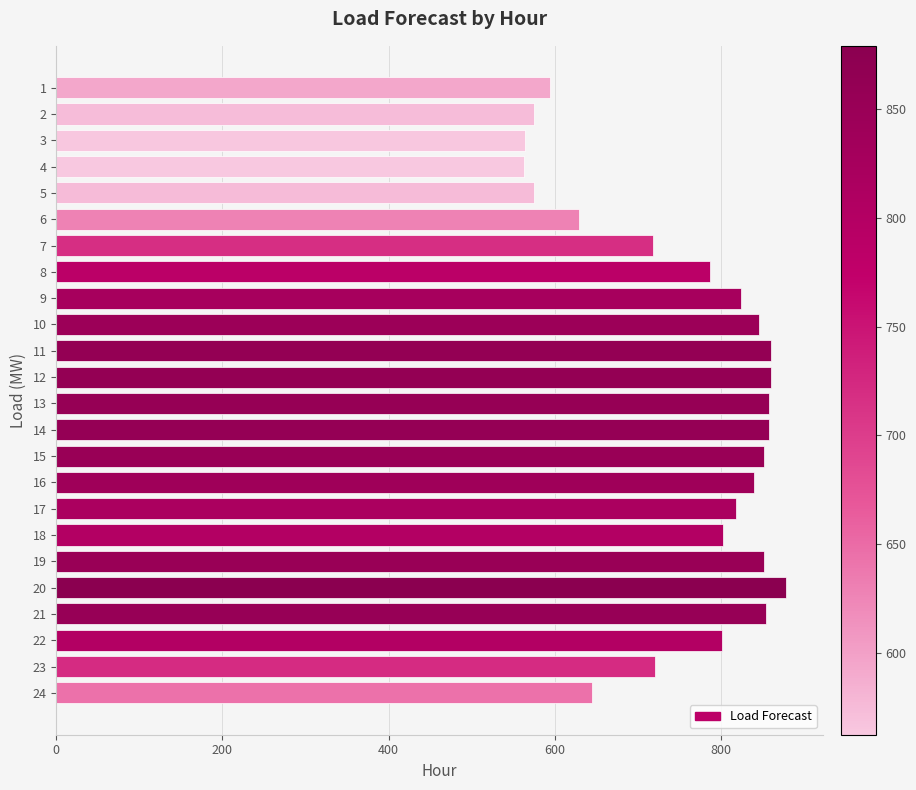

What is the smallest value displayed?

562.6